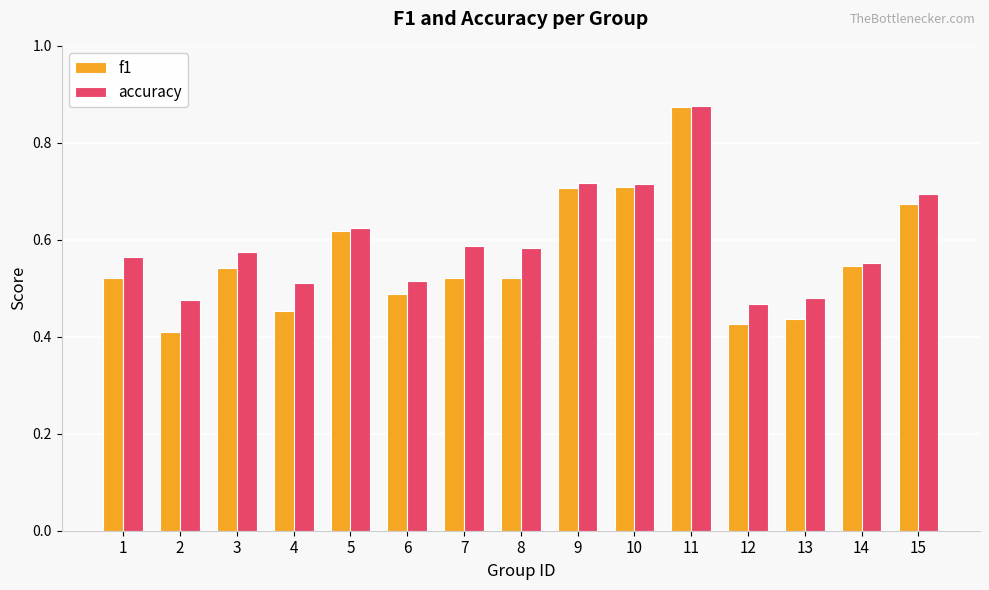

How many bars are there in total?

30